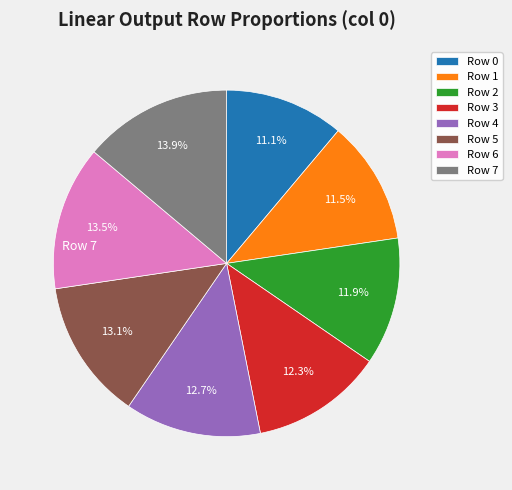

Does any single category account for the majority?

No